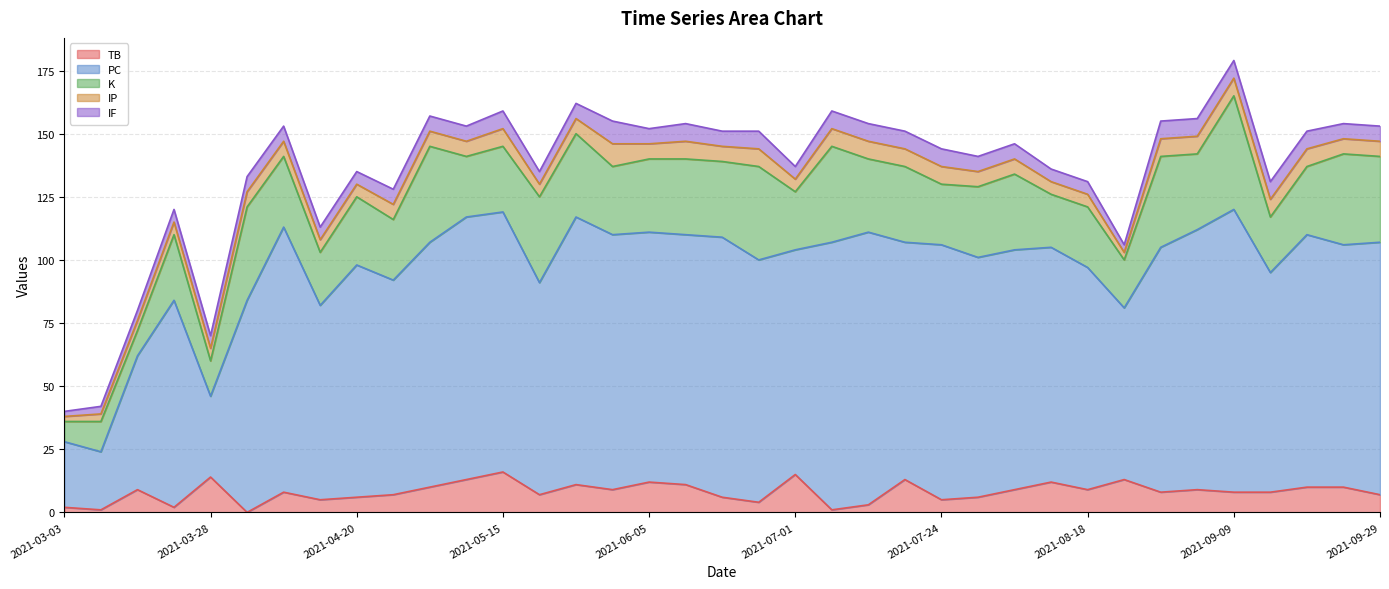

How many lines are shown in the chart?

5